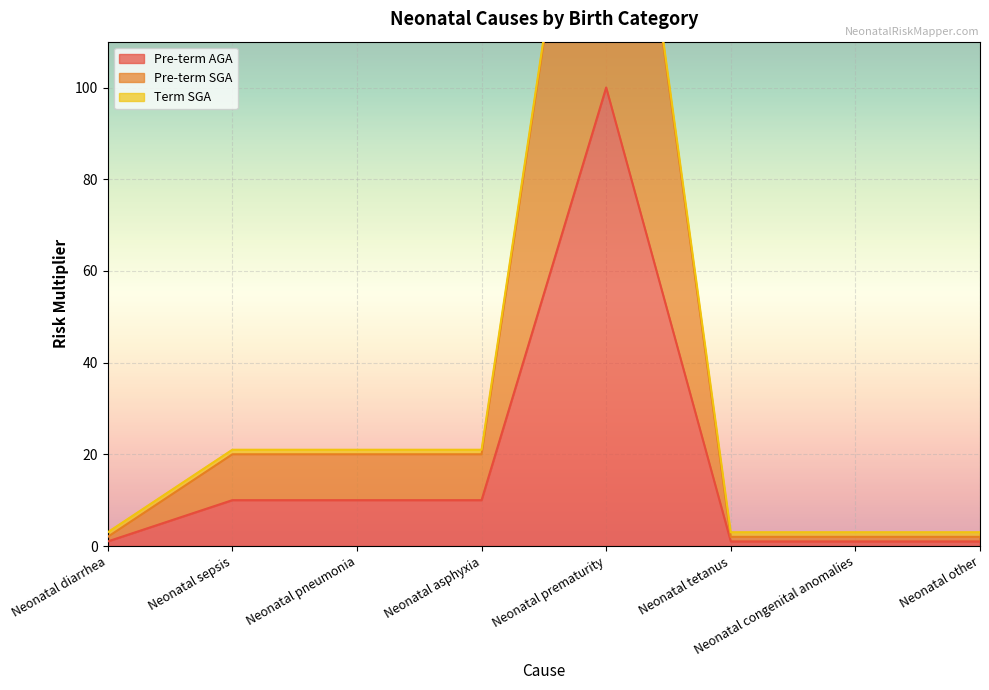

The Pre-term AGA series shows 174 at Neonatal prematurity. True or false?

False